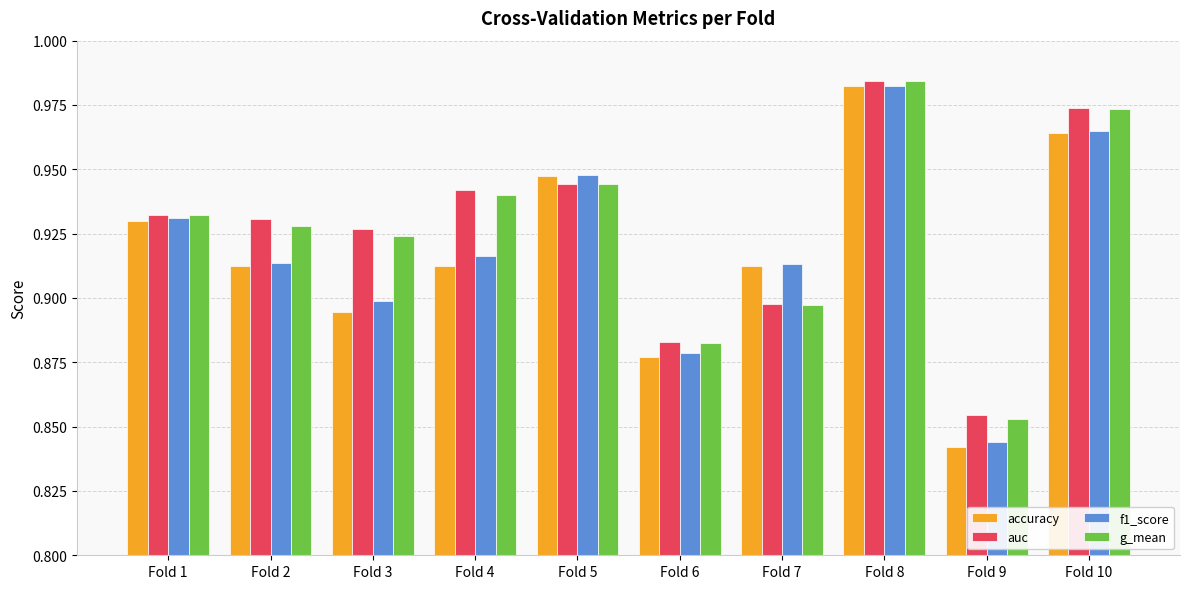

What is the sum of the f1_score values at Fold 8 and Fold 4?

1.9